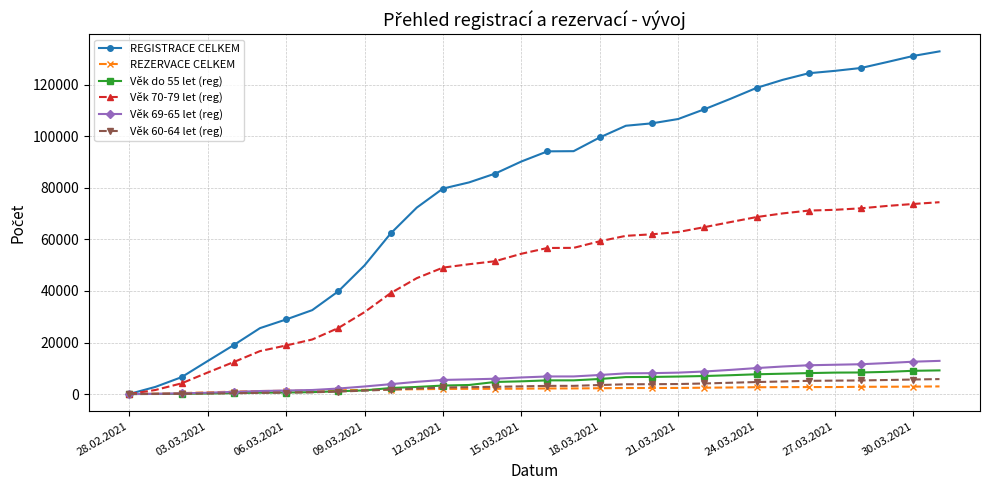

What is the greatest value displayed?

133008